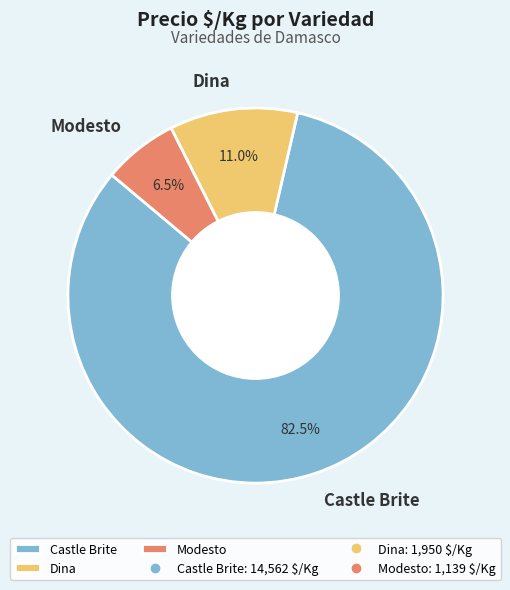

Rank the categories by value from lowest to highest.

Modesto, Dina, Castle Brite